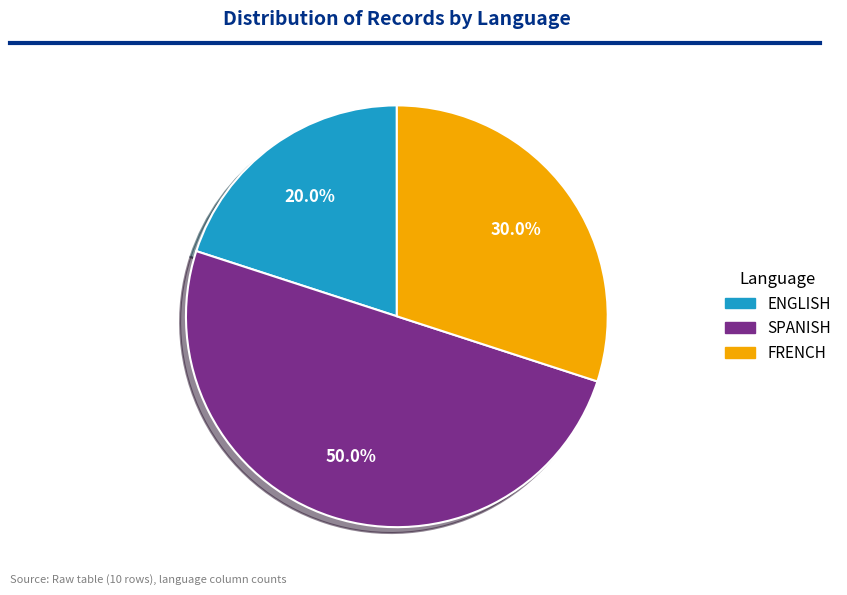

Which category has the smallest portion of the pie?

ENGLISH